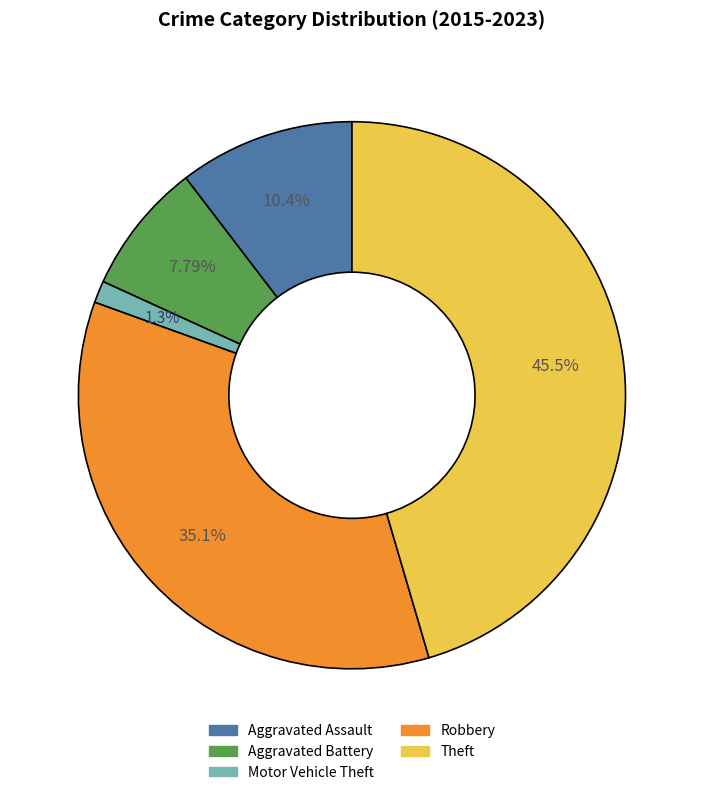

Count the number of slices in the pie.

5